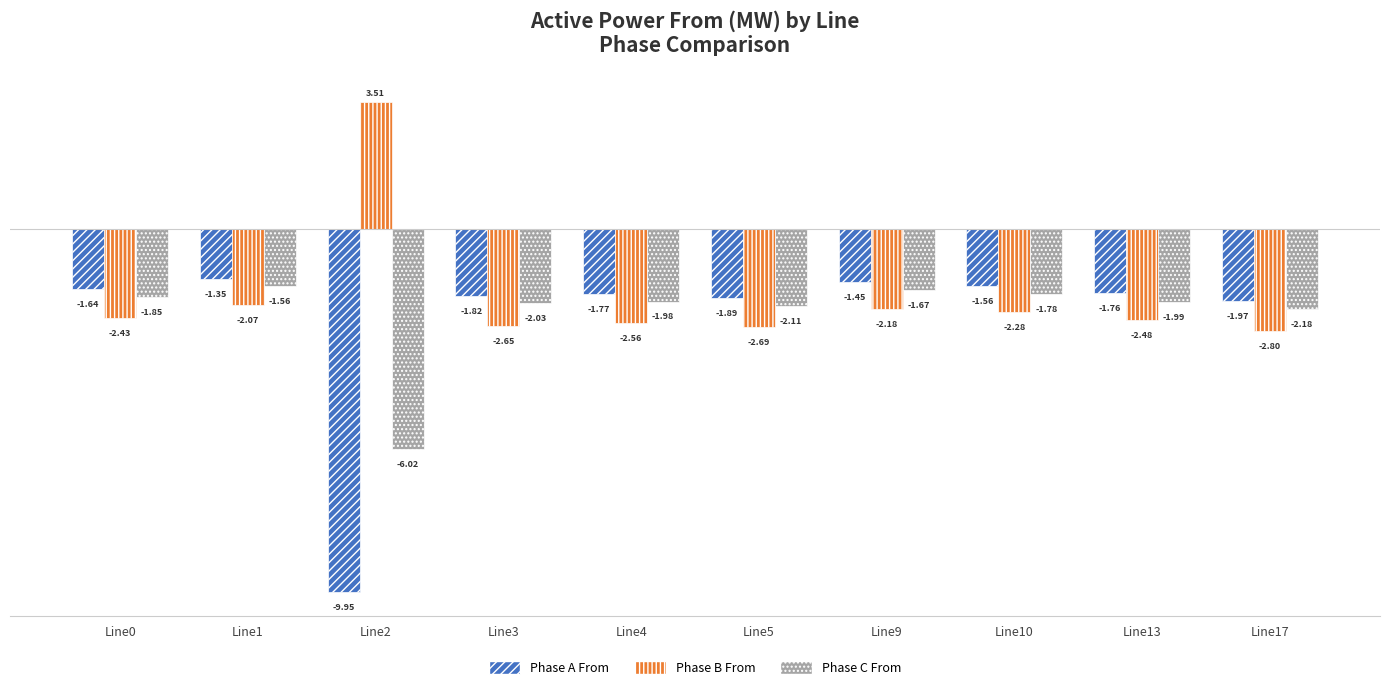

How many groups of bars are there?

10